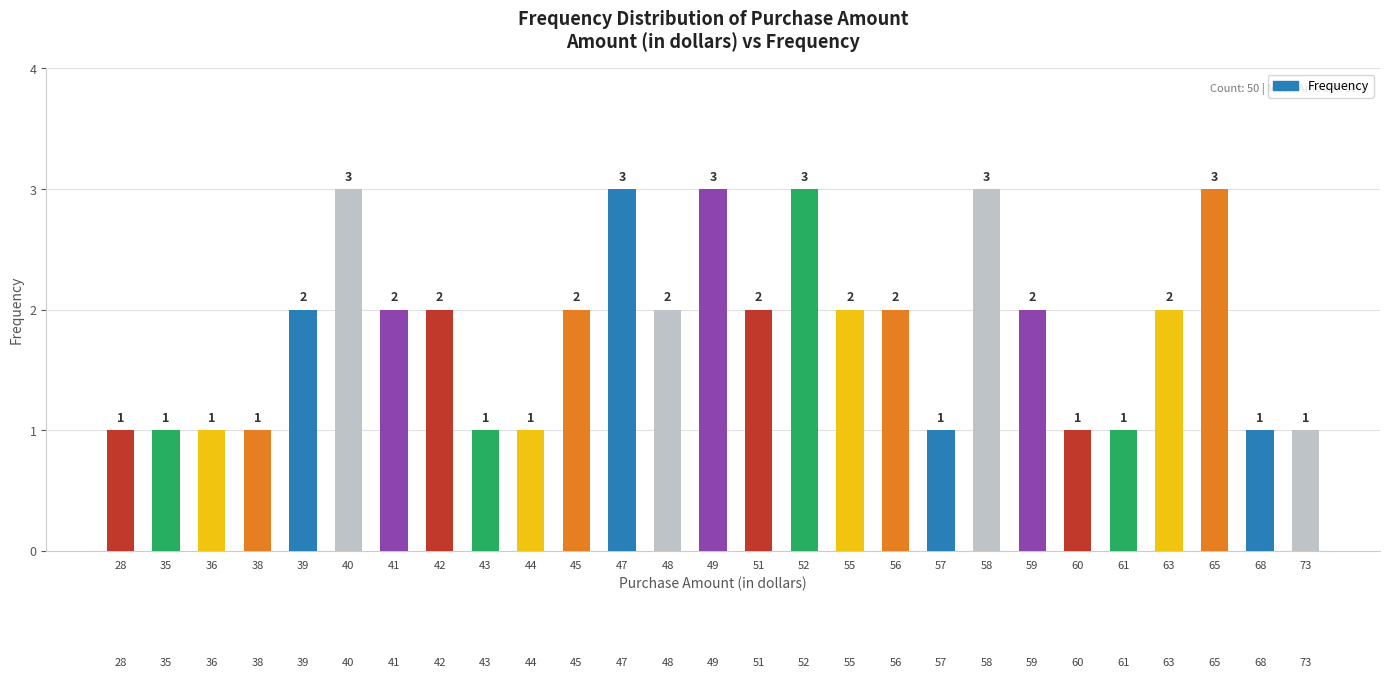

Reading left to right, extract all data points from this chart.

28=1	35=1	36=1	38=1	39=2	40=3	41=2	42=2	43=1	44=1	45=2	47=3	48=2	49=3	51=2	52=3	55=2	56=2	57=1	58=3	59=2	60=1	61=1	63=2	65=3	68=1	73=1